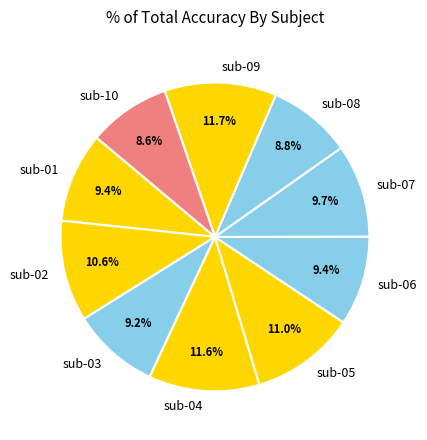

Is the sum of sub-04 and sub-09 greater than half?

No